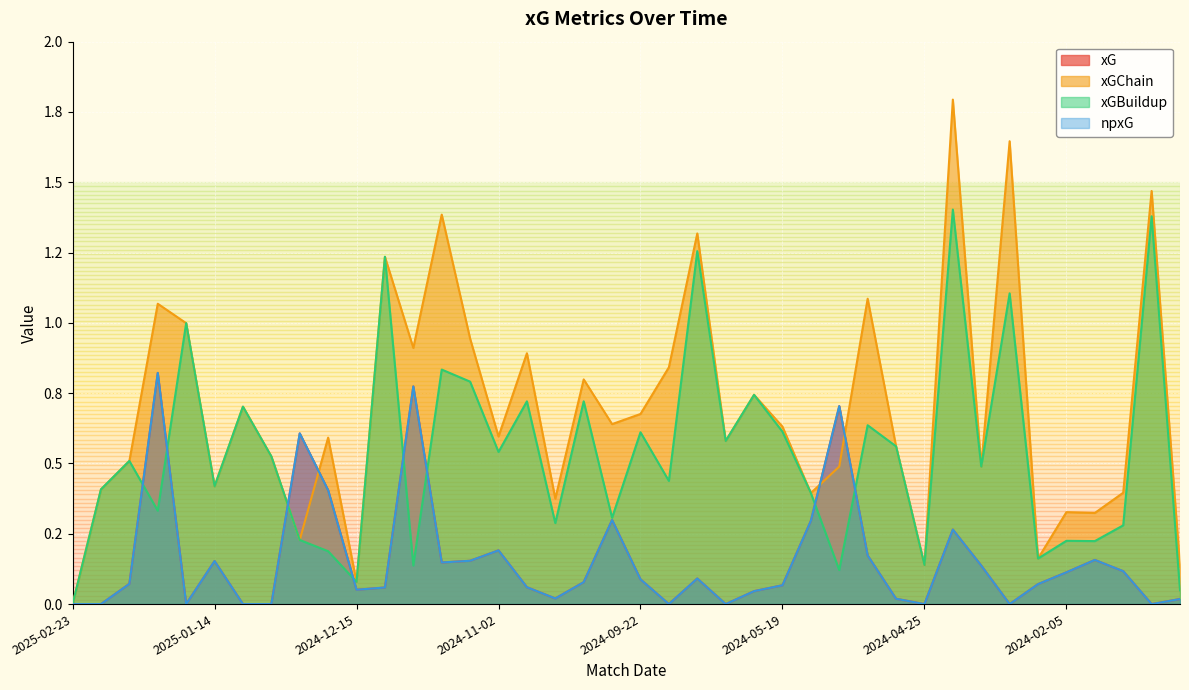

True or false: xGBuildup has a value of 0.5 at 2024-11-09.

False